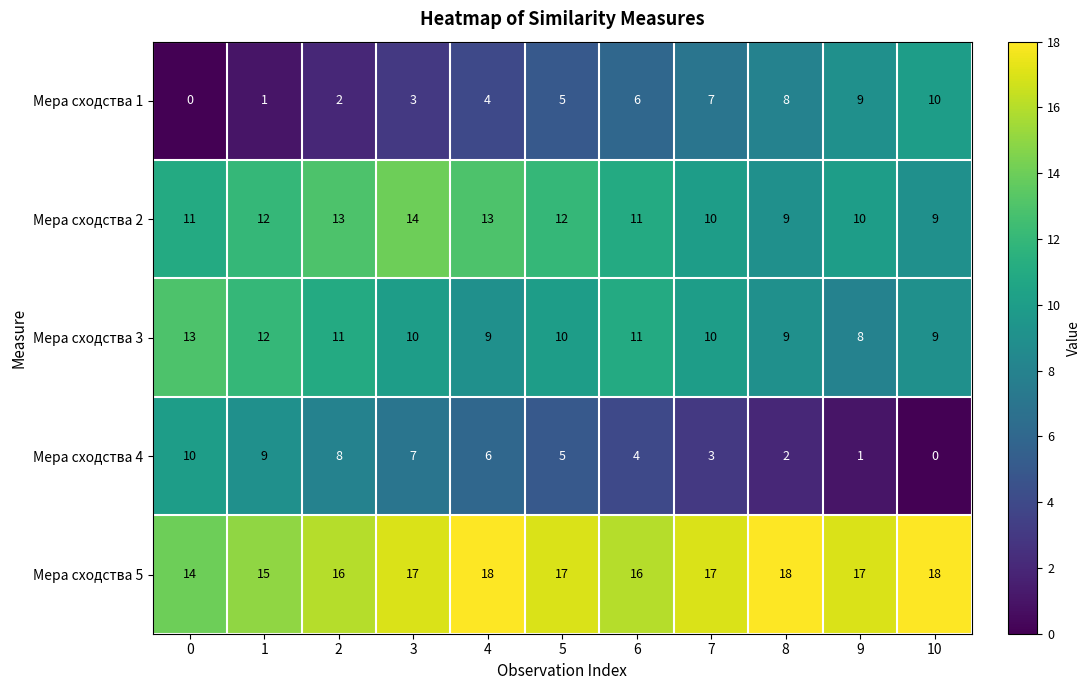

What is the approximate value of Мера сходства 5 at 7?

17